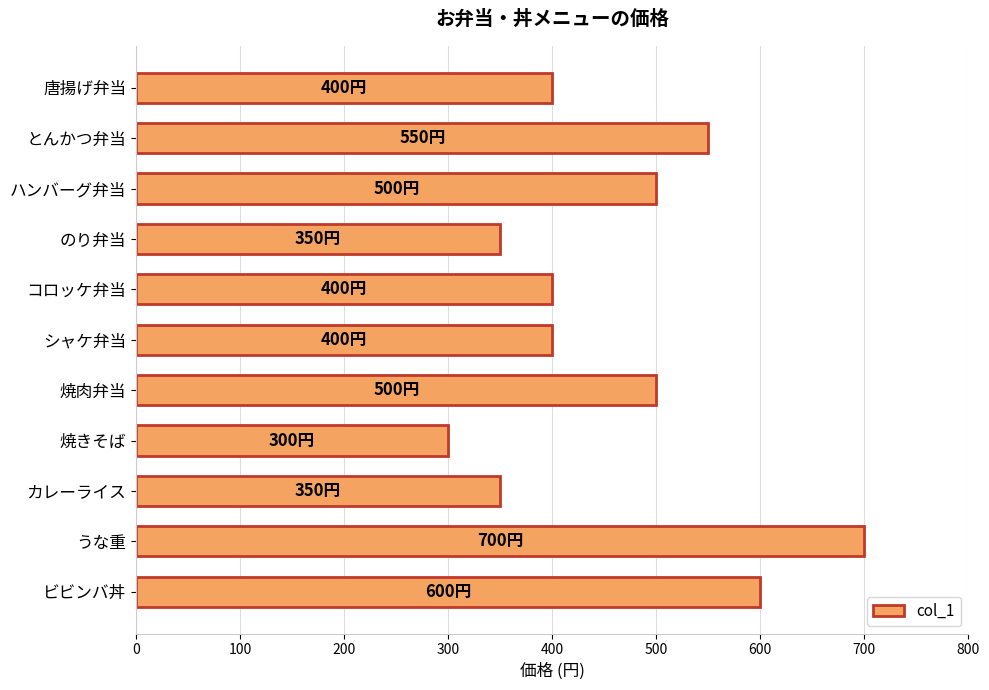

Reading top to bottom, extract all data points from this chart.

唐揚げ弁当=400	とんかつ弁当=550	ハンバーグ弁当=500	のり弁当=350	コロッケ弁当=400	シャケ弁当=400	焼肉弁当=500	焼きそば=300	カレーライス=350	うな重=700	ビビンバ丼=600